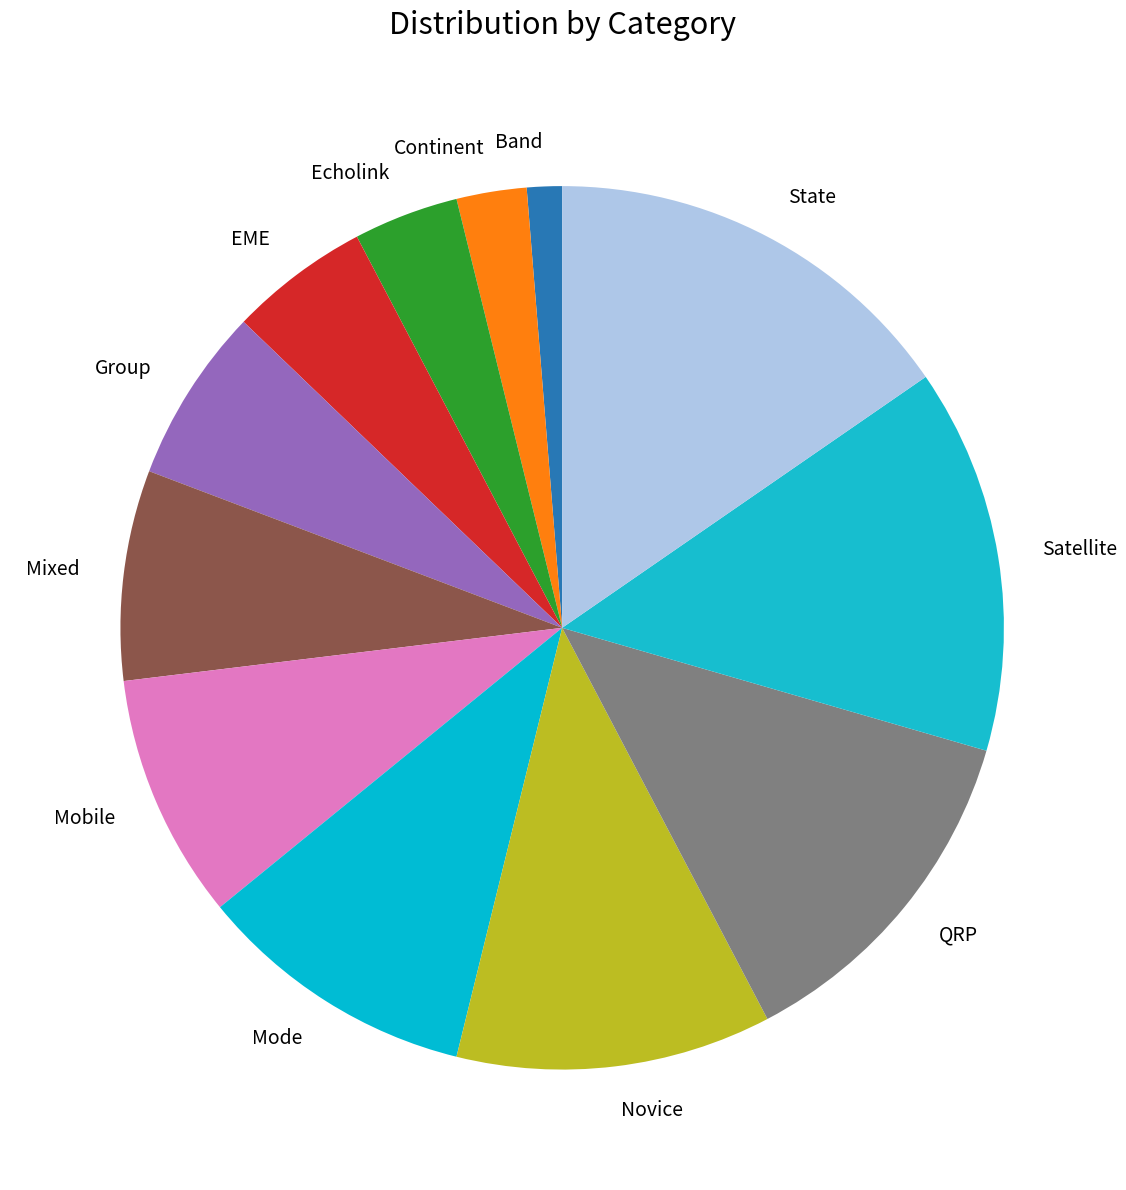

Which has a higher value, EME or Group?

Group